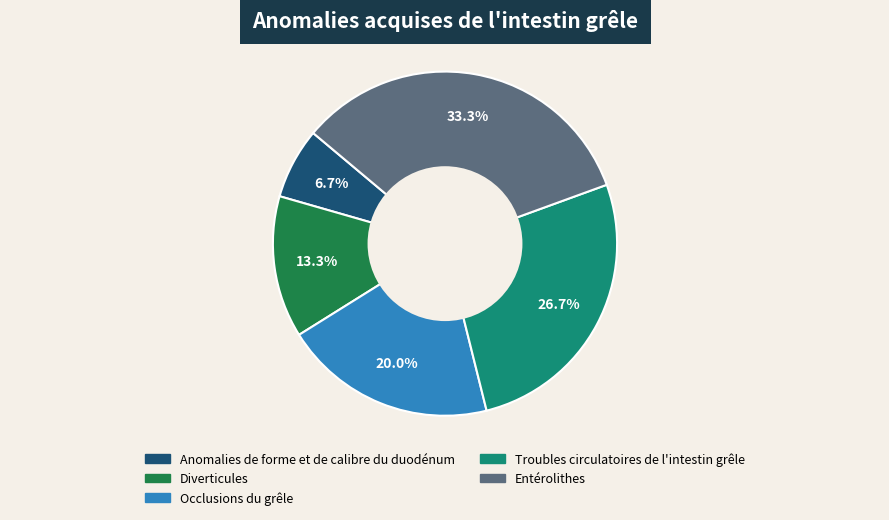

How much of the chart is everything except Anomalies de forme et de calibre du duodénum?

93.3%